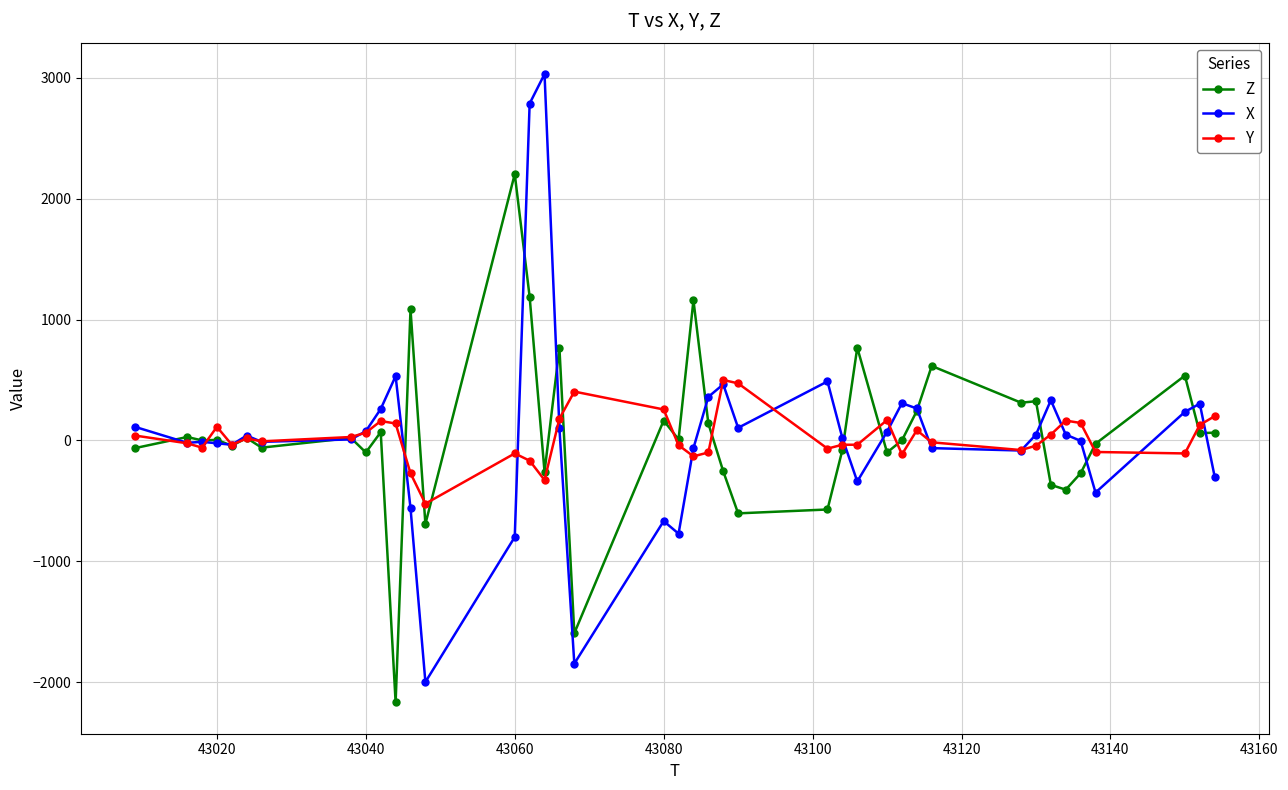

True or false: X has more than 0 interior local peaks.

True